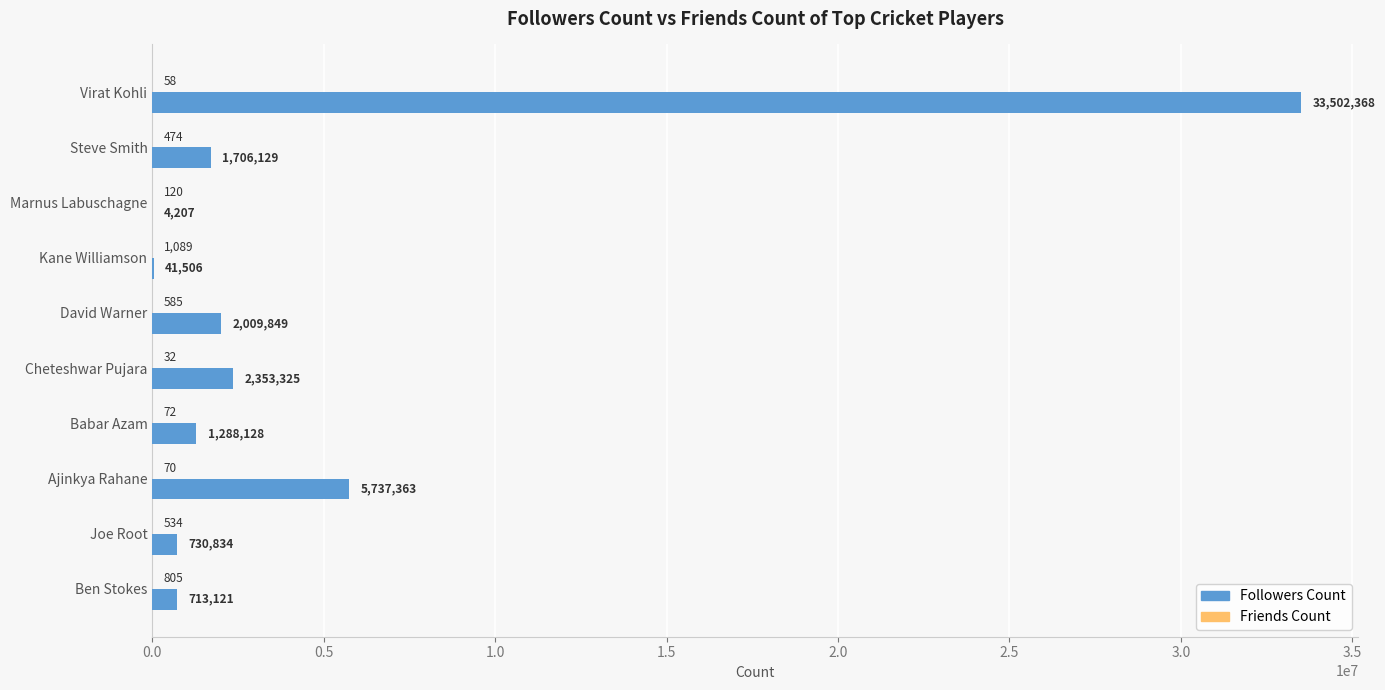

What is the sum of the Followers Count values at Kane Williamson and Joe Root?

772340